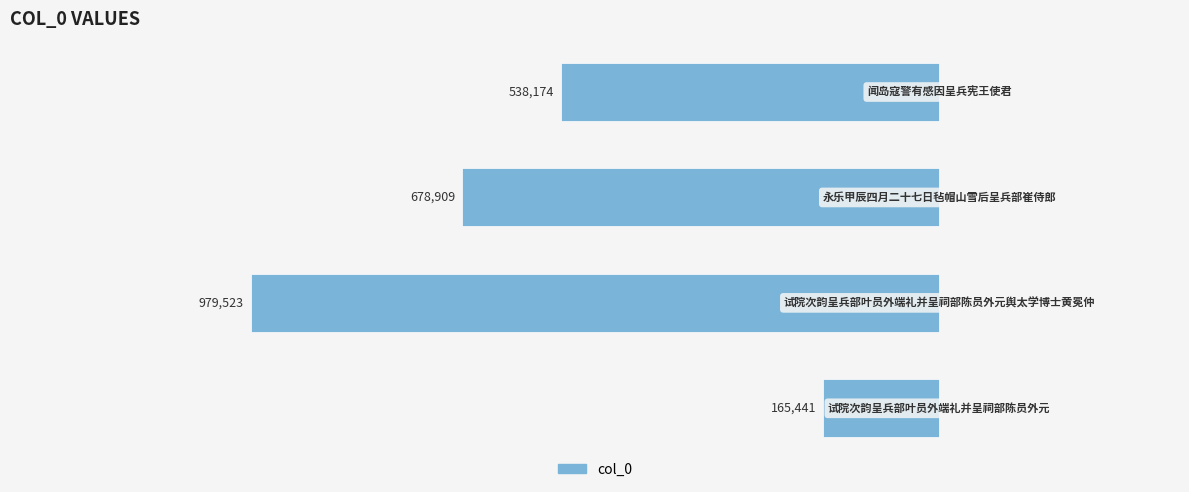

Are the bars grouped side by side (vs. stacked)?

No